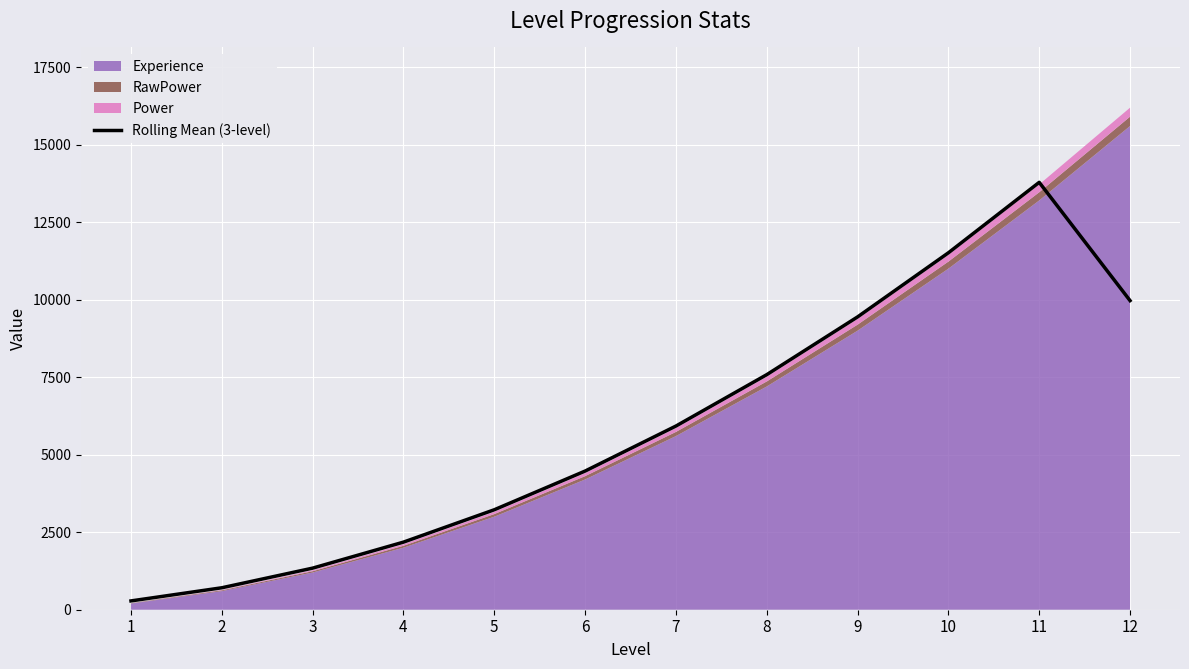

The chart shows a value of 7581.3 at 8. True or false?

True